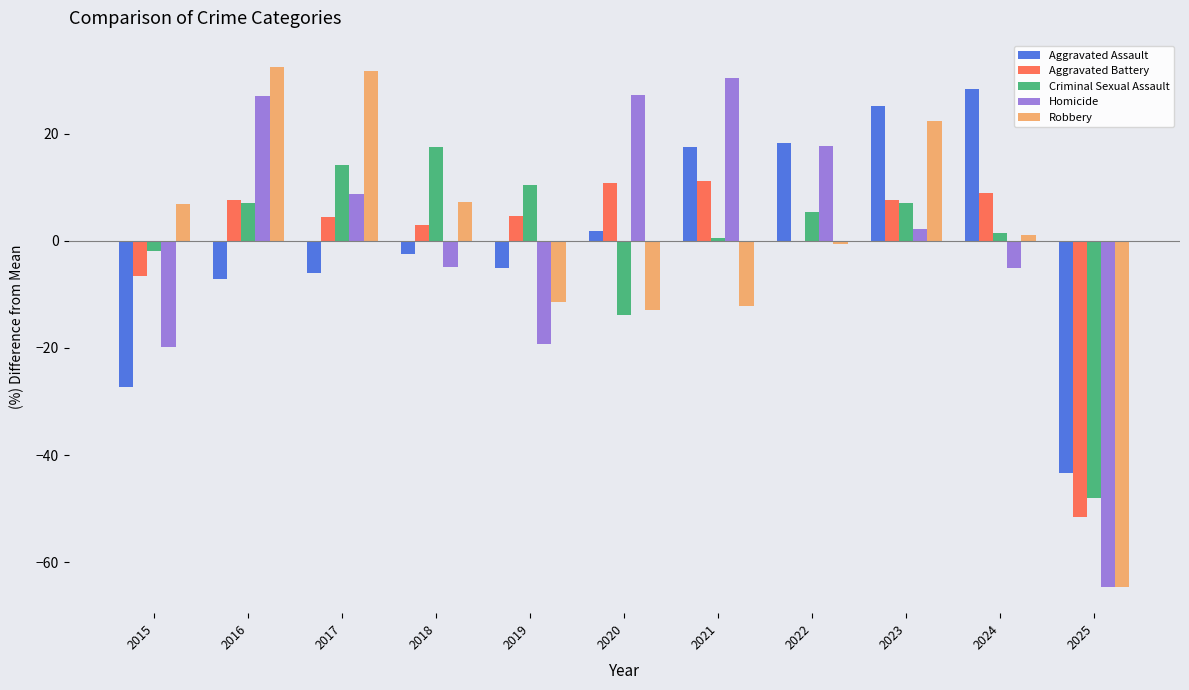

The Criminal Sexual Assault series shows 1.8 at 2016. True or false?

False